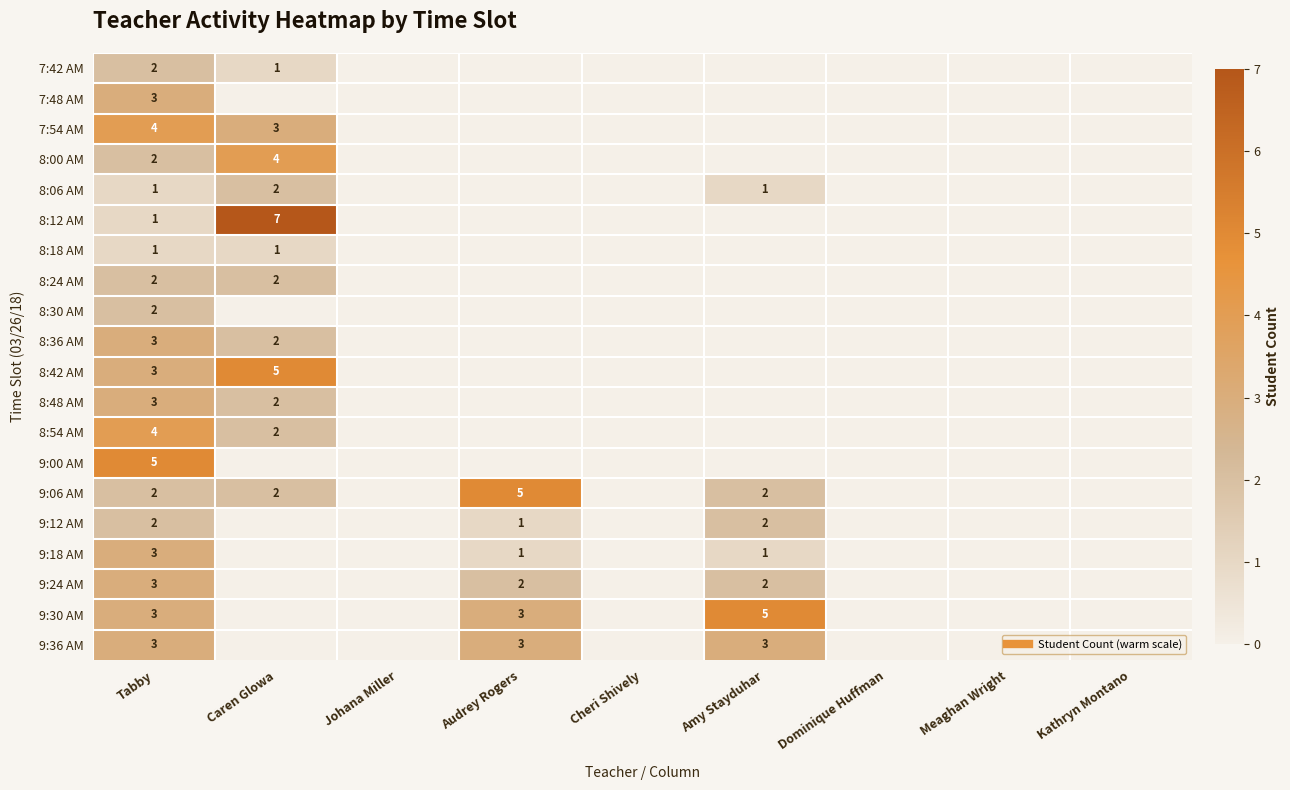

Is it true that 9:12 AM equals 0 at Johana Miller?

True